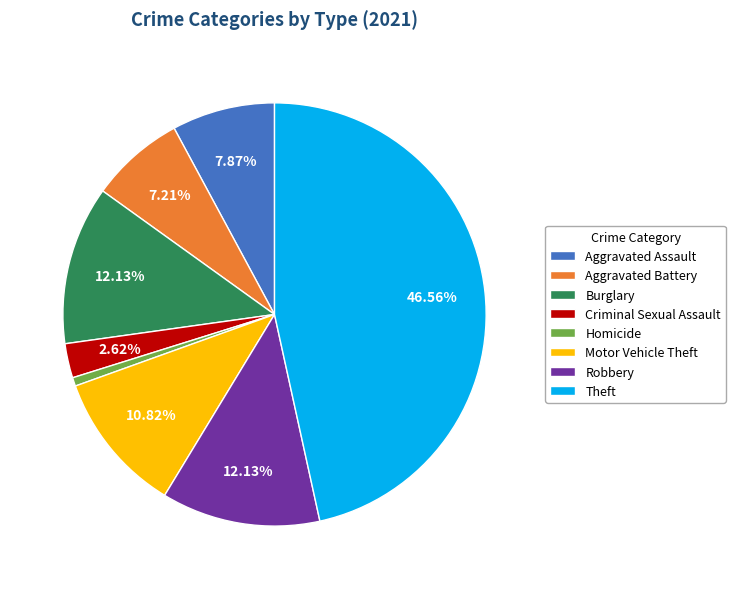

Which category has the biggest portion of the pie?

Theft